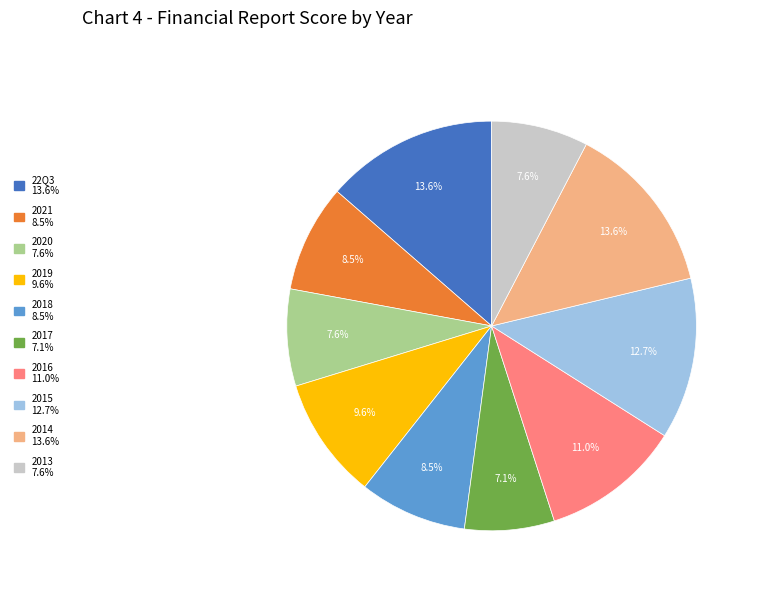

True or false: 2017 accounts for 1% of the total.

False